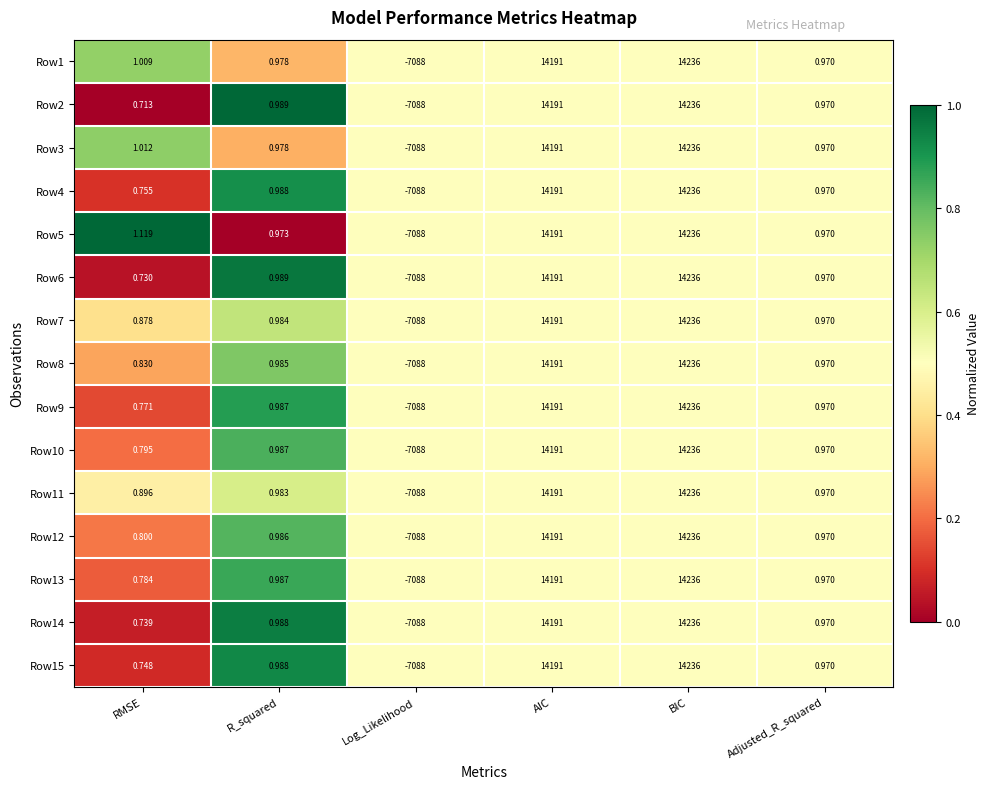

Rank the categories by Row15 value from highest to lowest.

BIC, AIC, R_squared, Adjusted_R_squared, RMSE, Log_Likelihood